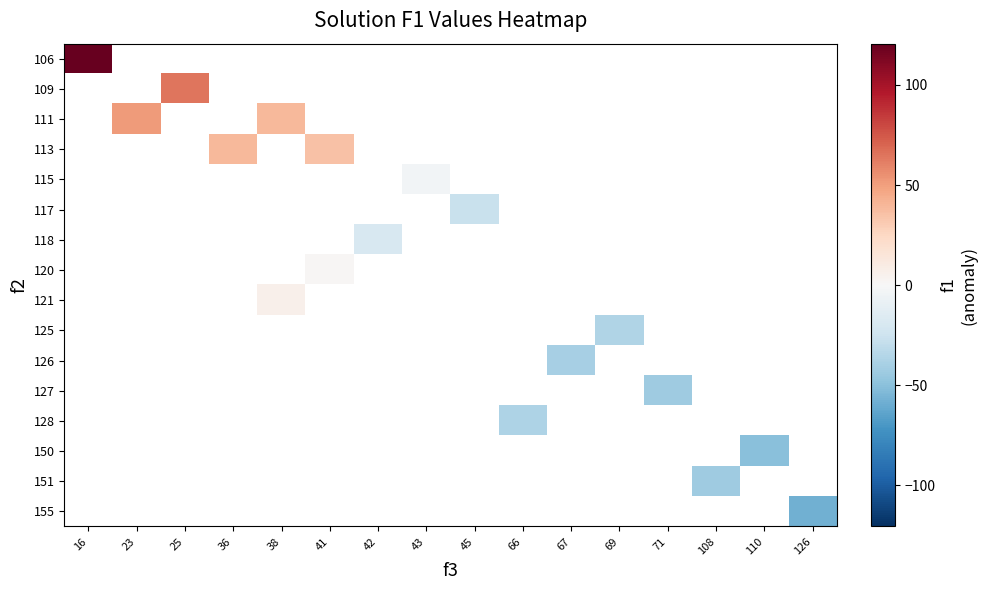

Which series has the largest range (max minus min)?

106